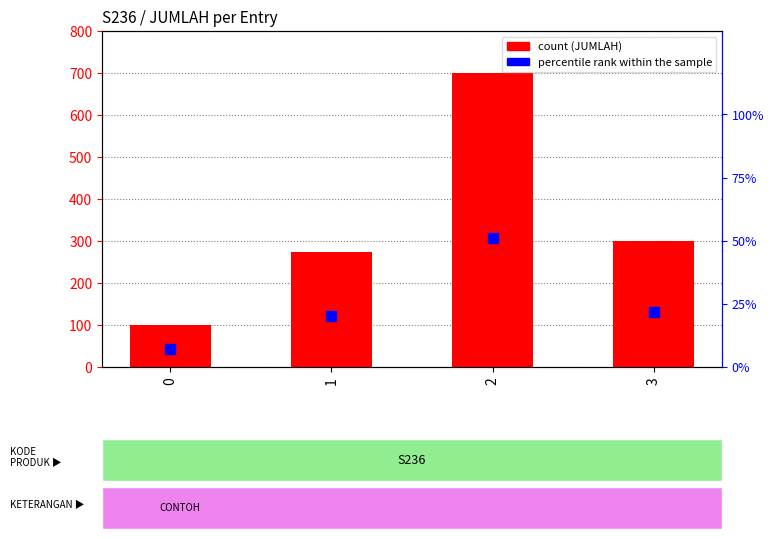

The value of percentile rank within the sample at 3 is 30.6. True or false?

False